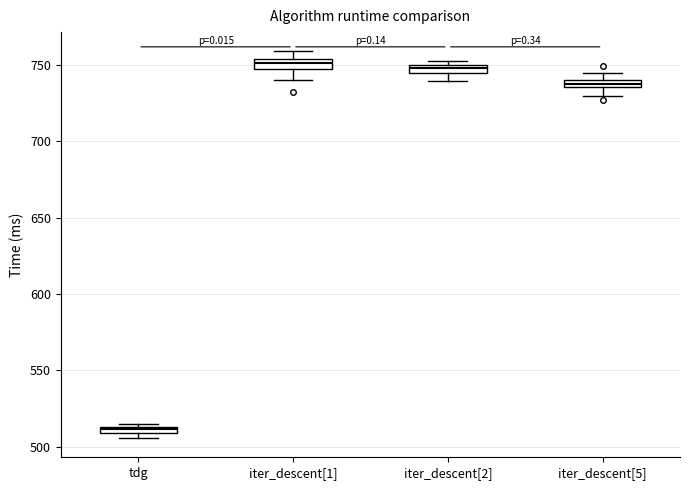

Where is the lower edge of the box for iter_descent[2] on the y-axis? The values are not printed on the chart, so give them approximately, as read against the axis.

745